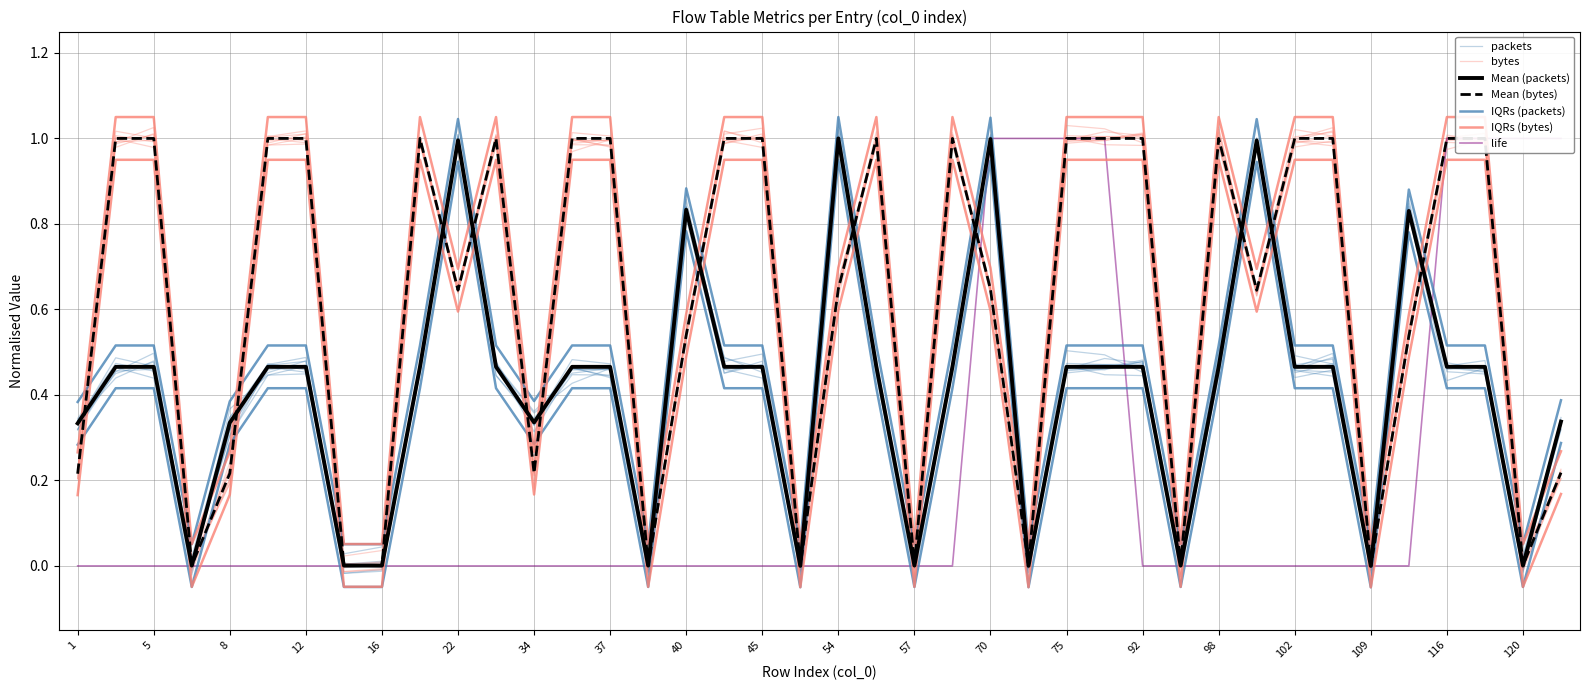

What is the average value of the bytes series?

0.7